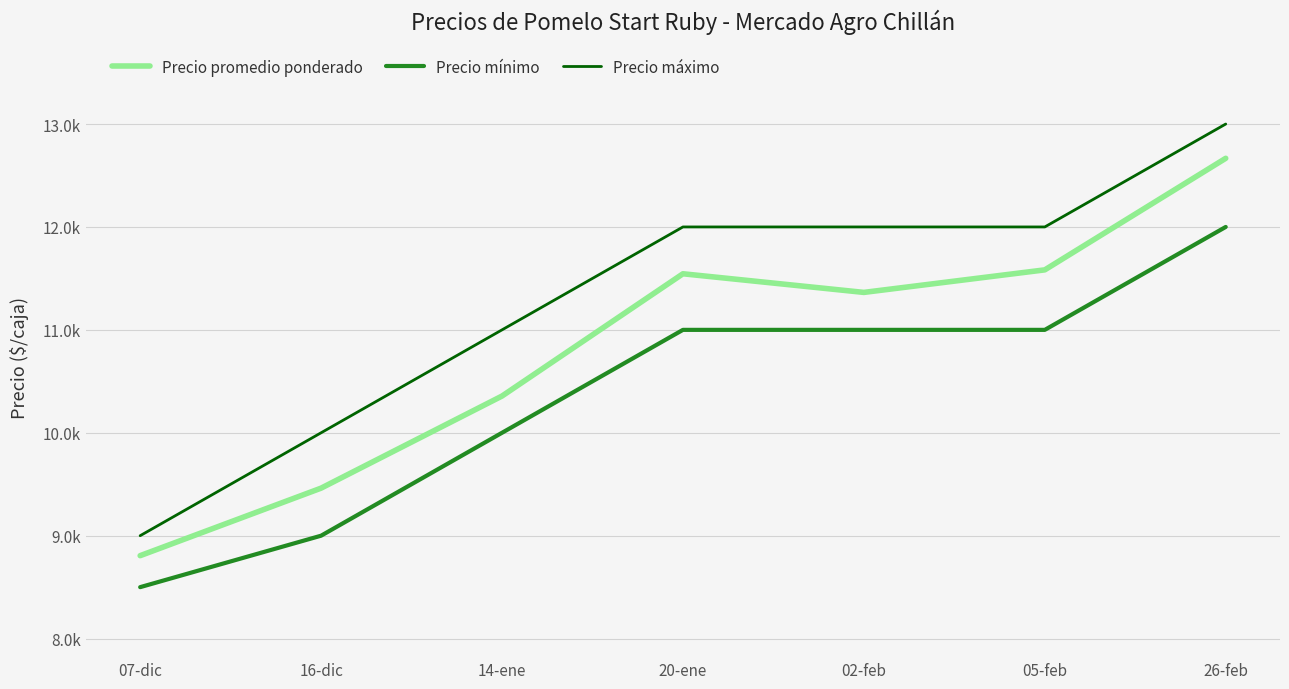

Rank the categories by Precio mínimo value from highest to lowest.

26-feb, 20-ene, 02-feb, 05-feb, 14-ene, 16-dic, 07-dic